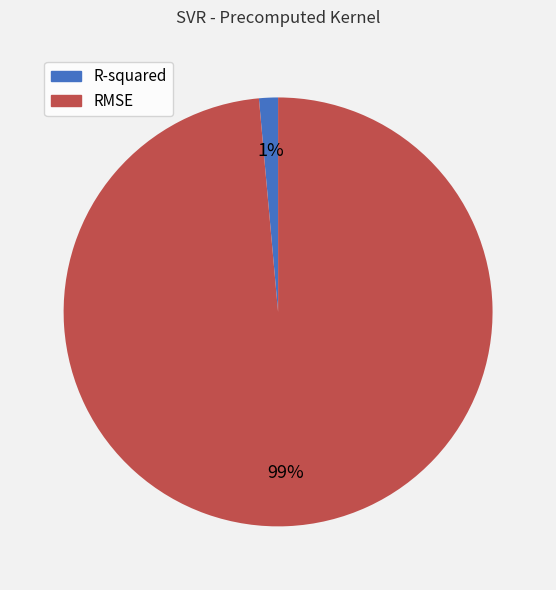

How many slices are in this pie chart?

2